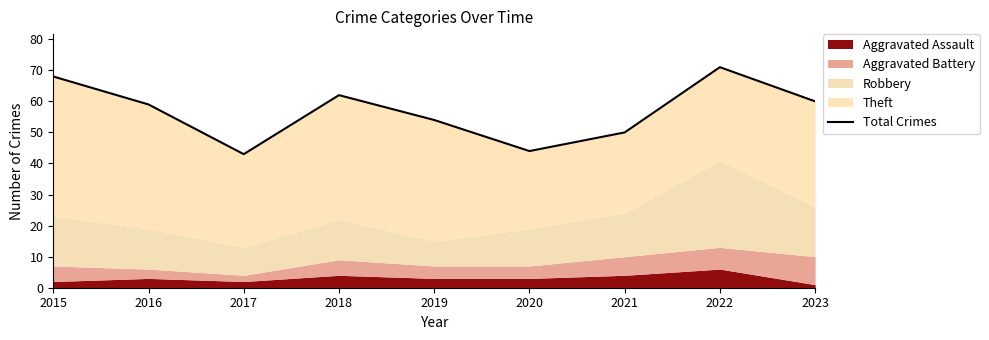

Which has a higher value, 2023 or 2016?

2023